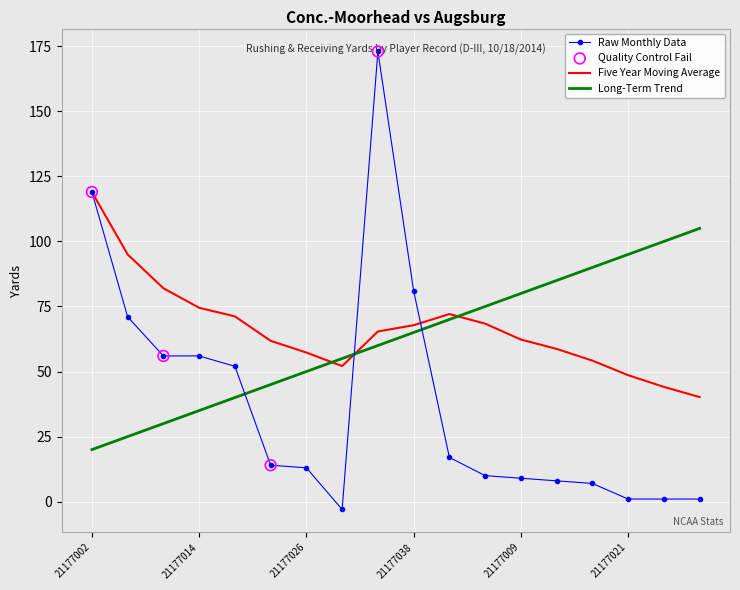

At how many categories does at least one series exceed 52?

18